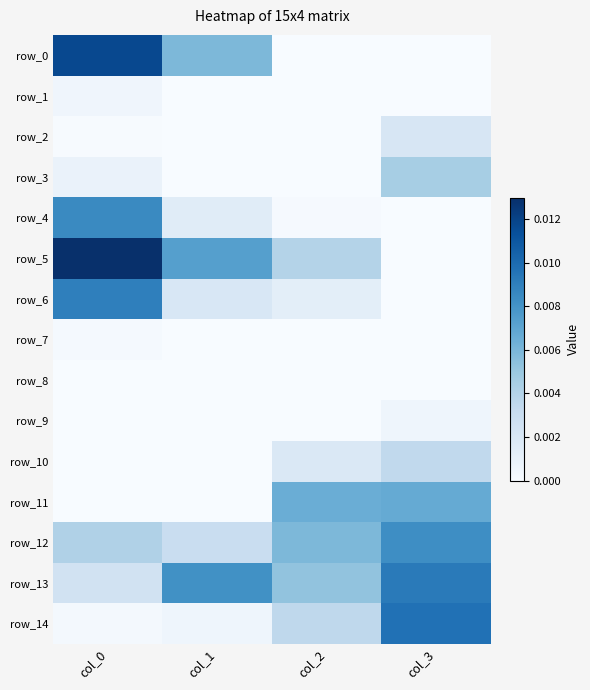

The value of row_10 at col_1 is 0.0. True or false?

True